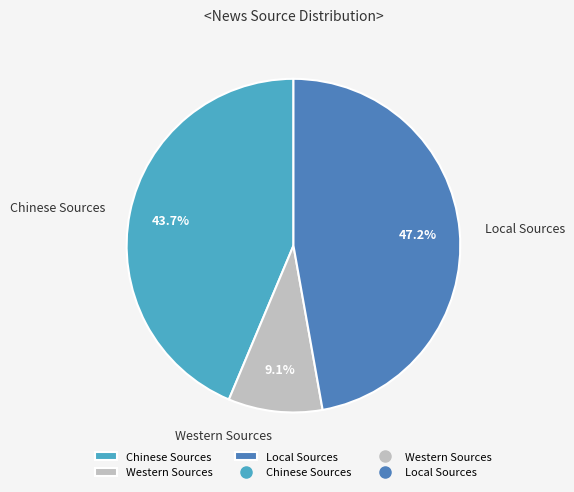

Combined, do Chinese Sources and Local Sources account for over 50%?

Yes